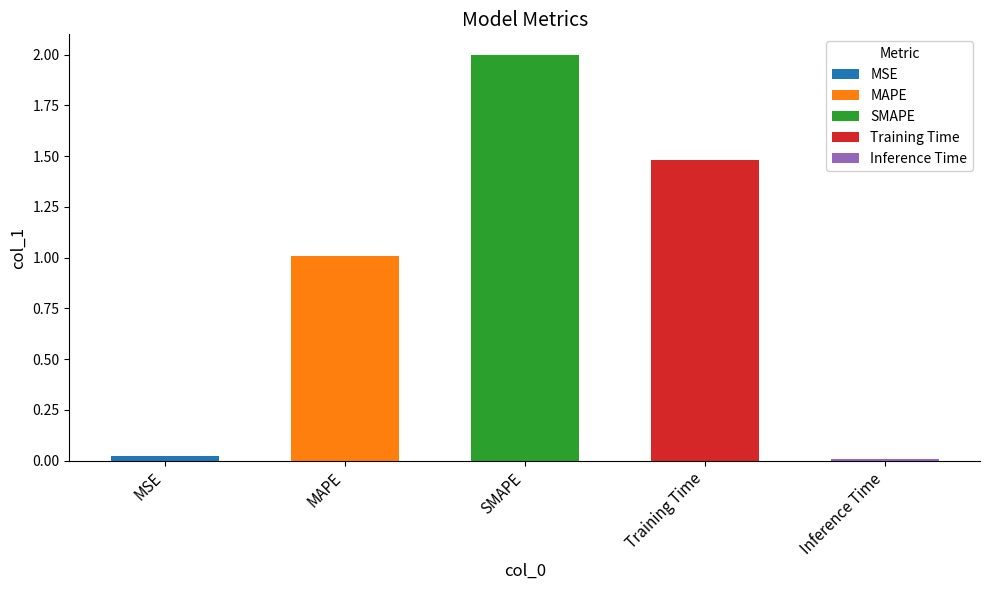

The value at MAPE is 1.0. True or false?

True